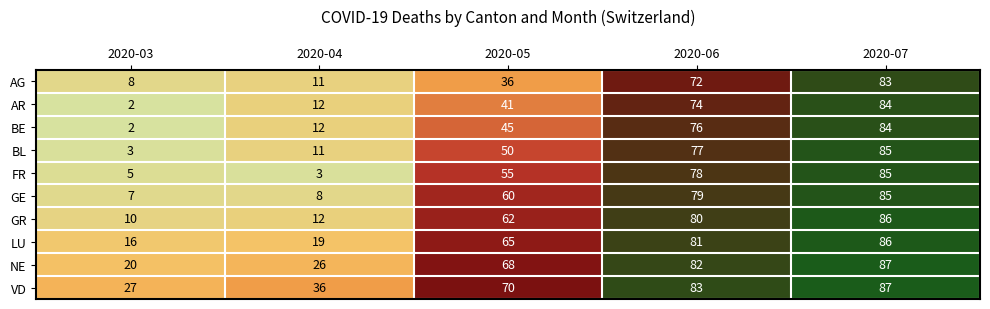

What is the maximum value for BE?

84